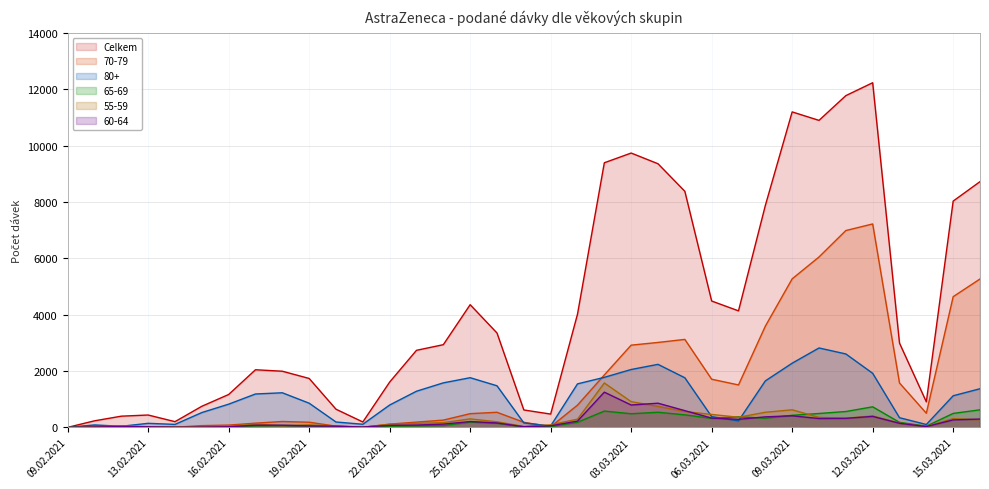

What is the total value across all series at 09.02.2021?

1